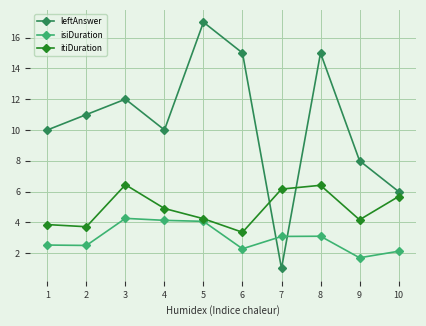

What is the highest value of the isiDuration series?

4.3